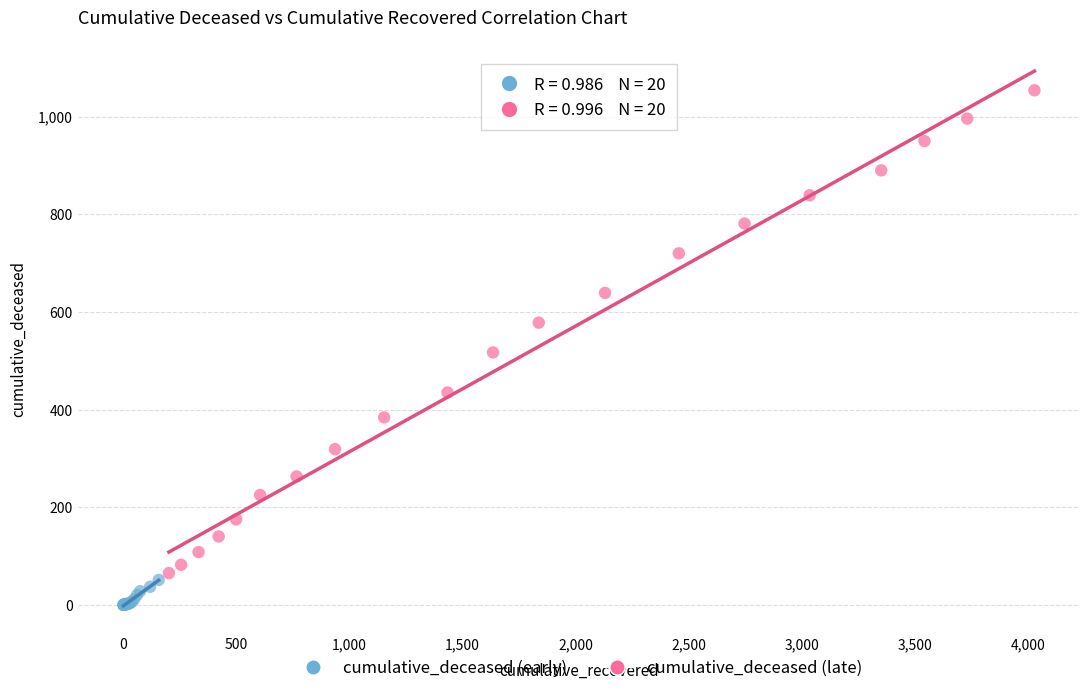

Which series has the largest Y range (max minus min)?

cumulative_deceased (late)